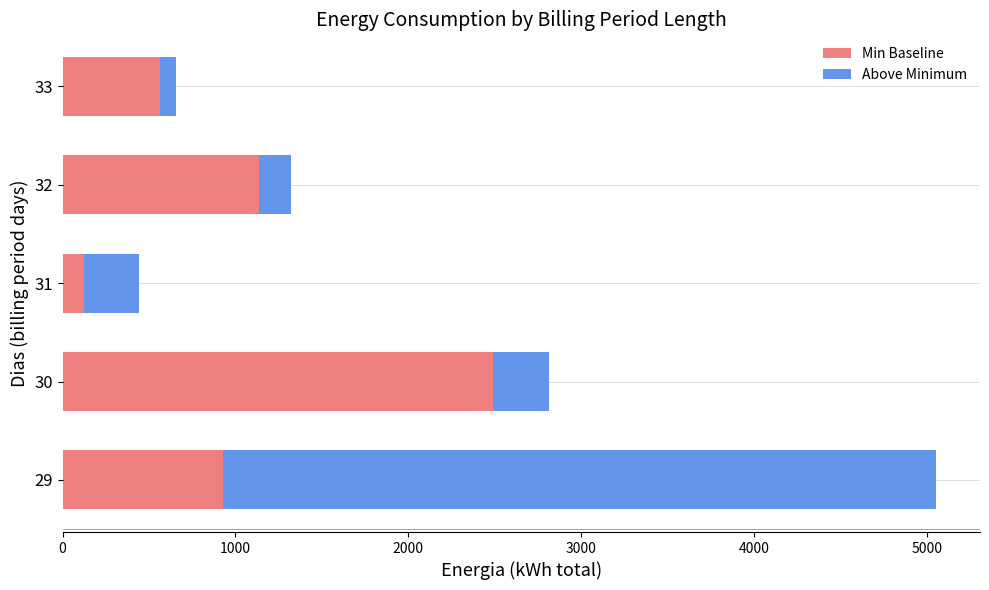

Rank the categories by Min Baseline value from lowest to highest.

31, 33, 29, 32, 30